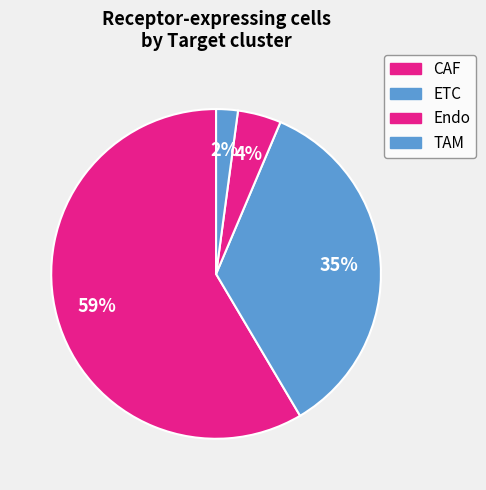

How many segments does this pie chart have?

4